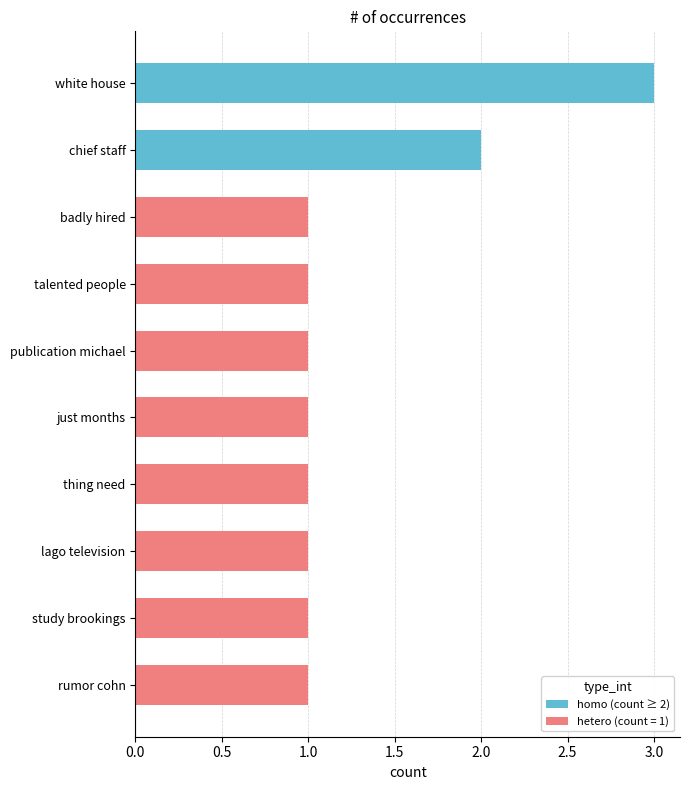

What is the ratio of the value at lago television to the value at thing need?

1.0